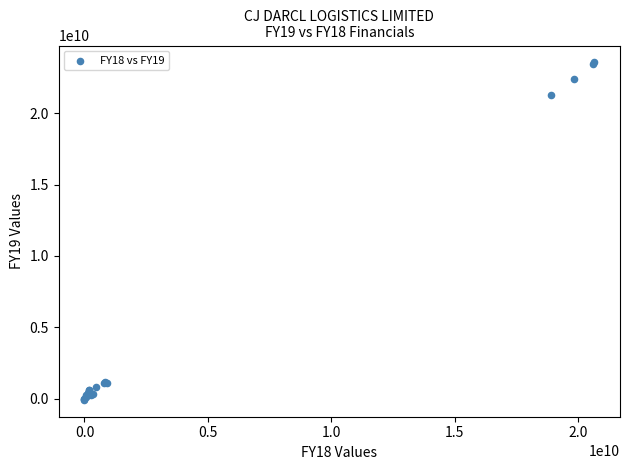

What Y value in the scatter plot is closest to 11736805000?

21306490000.0